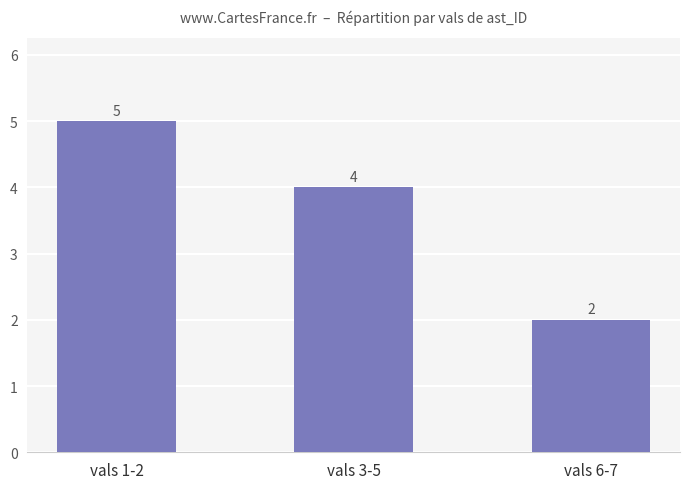

List the labels in order of value, smallest first.

vals 6-7, vals 3-5, vals 1-2